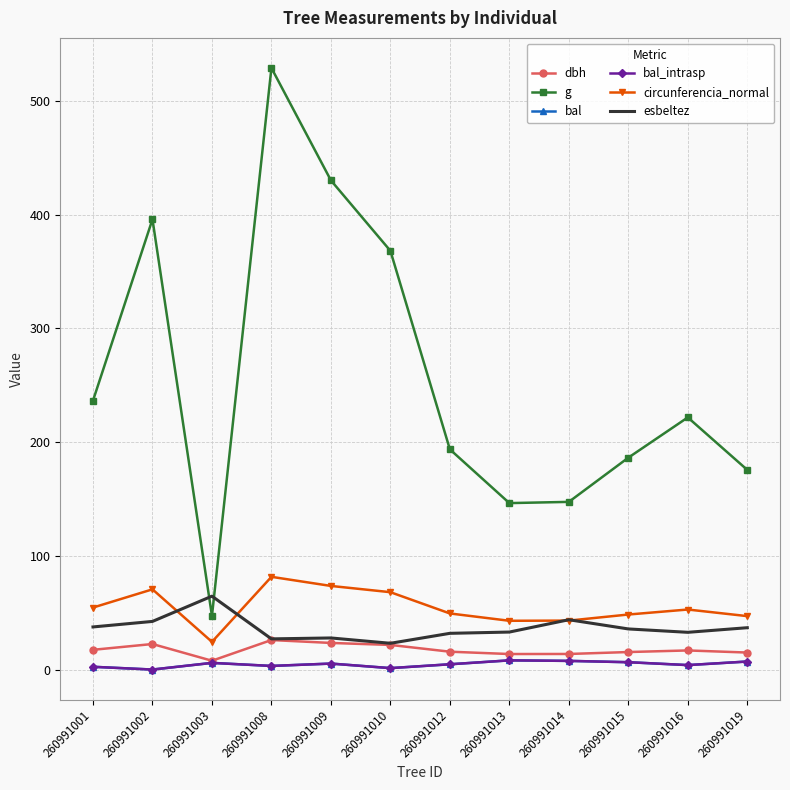

How many data points in g are less than 221?

6